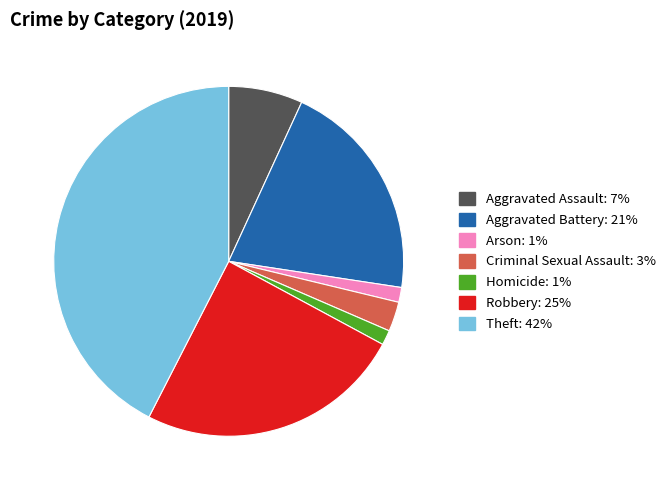

Between Aggravated Battery and Theft, which is larger?

Theft